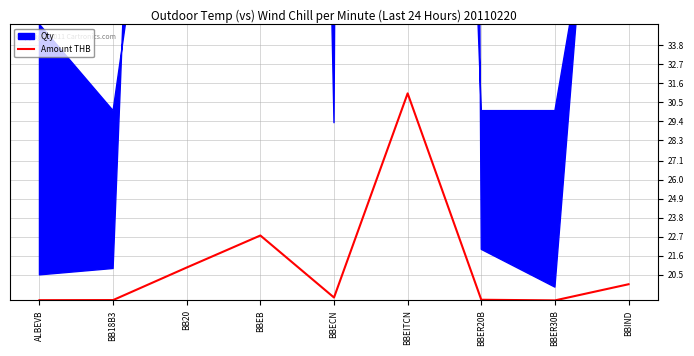

Where is the first local minimum?

BBECN